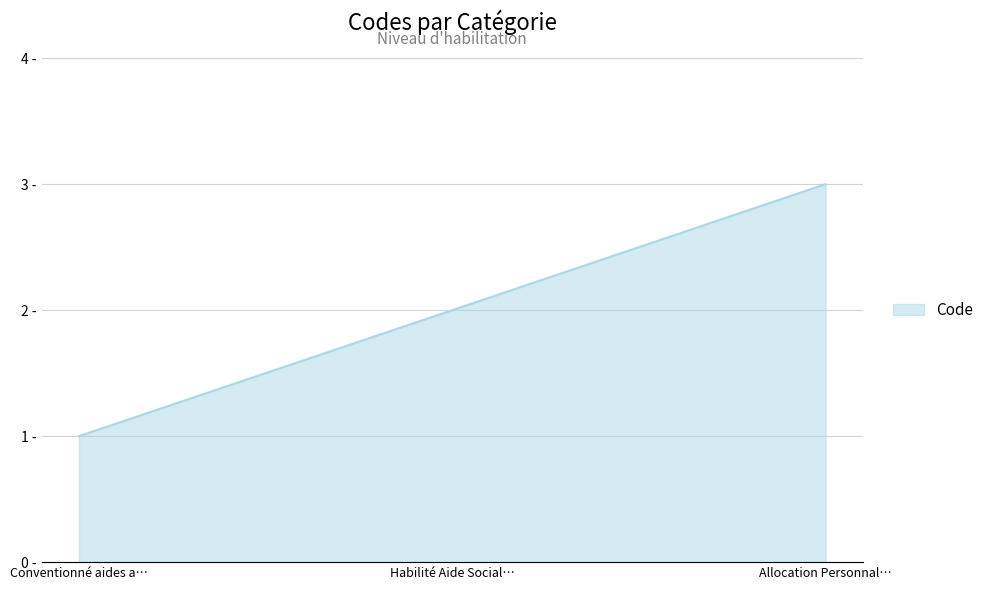

Where is the data nearest to the value 2?

Habilité Aide Social…